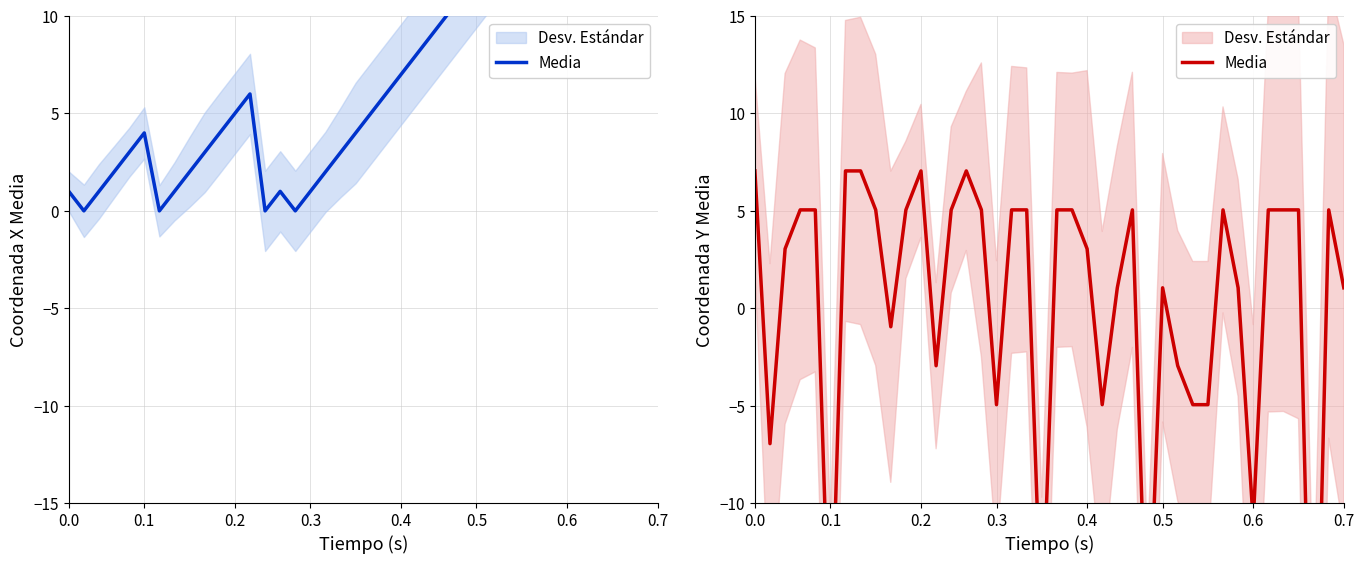

What is the label of the 36th point from the right?

0.4